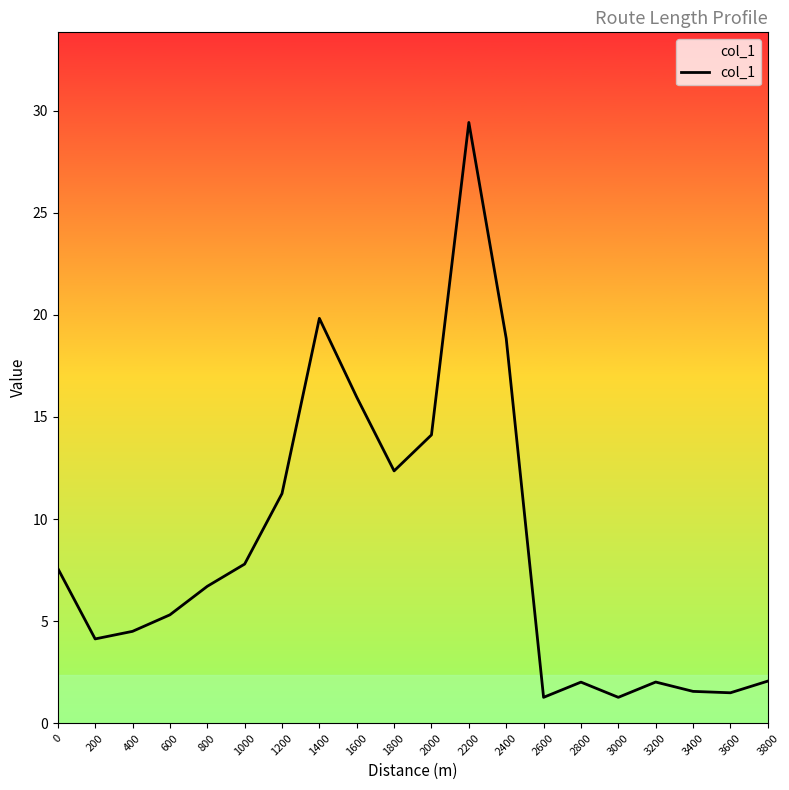

What is the greatest value displayed?

29.4